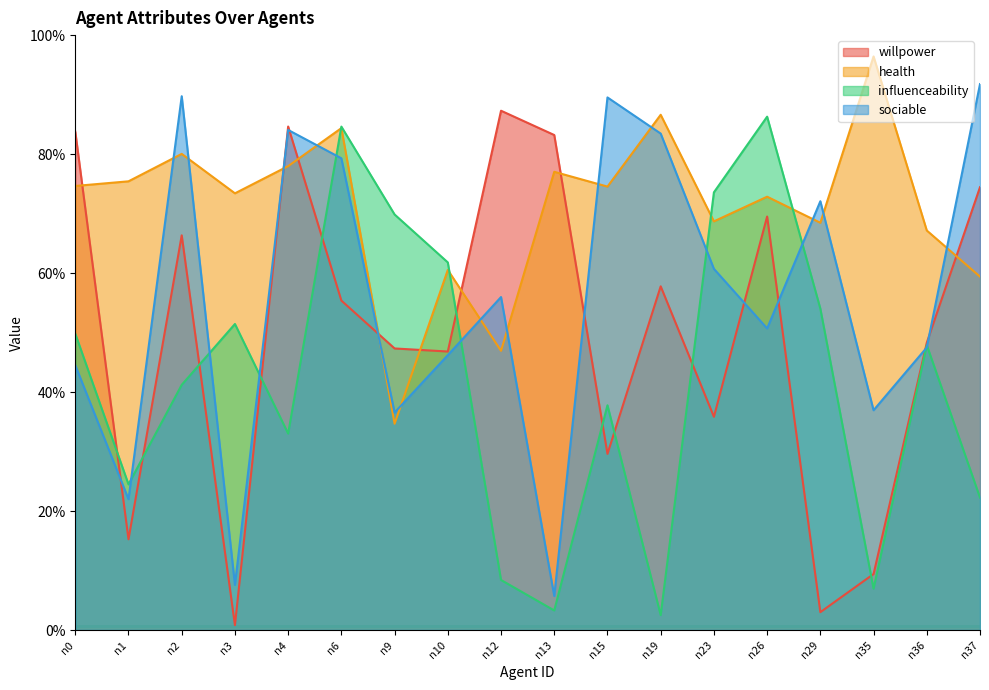

The sociable series shows 1.1 at n4. True or false?

False